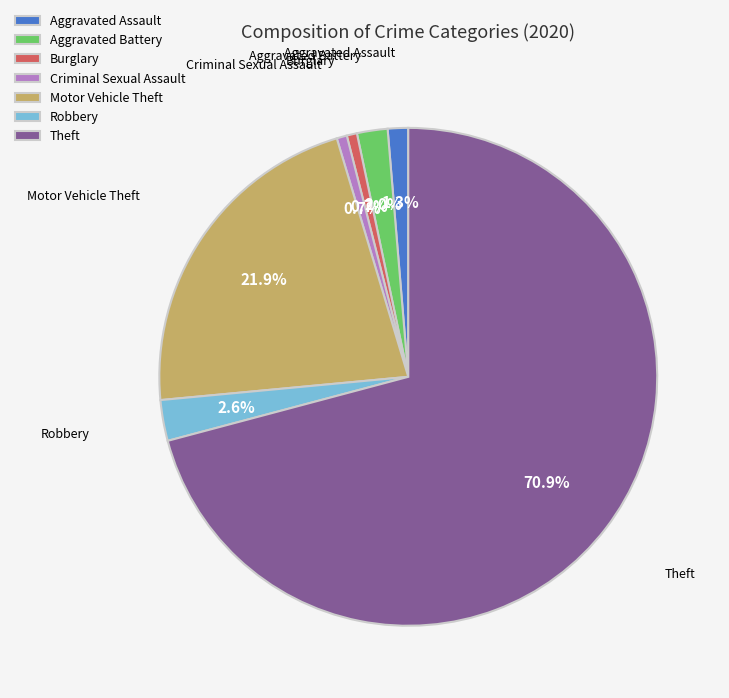

How many slices are in this pie chart?

7